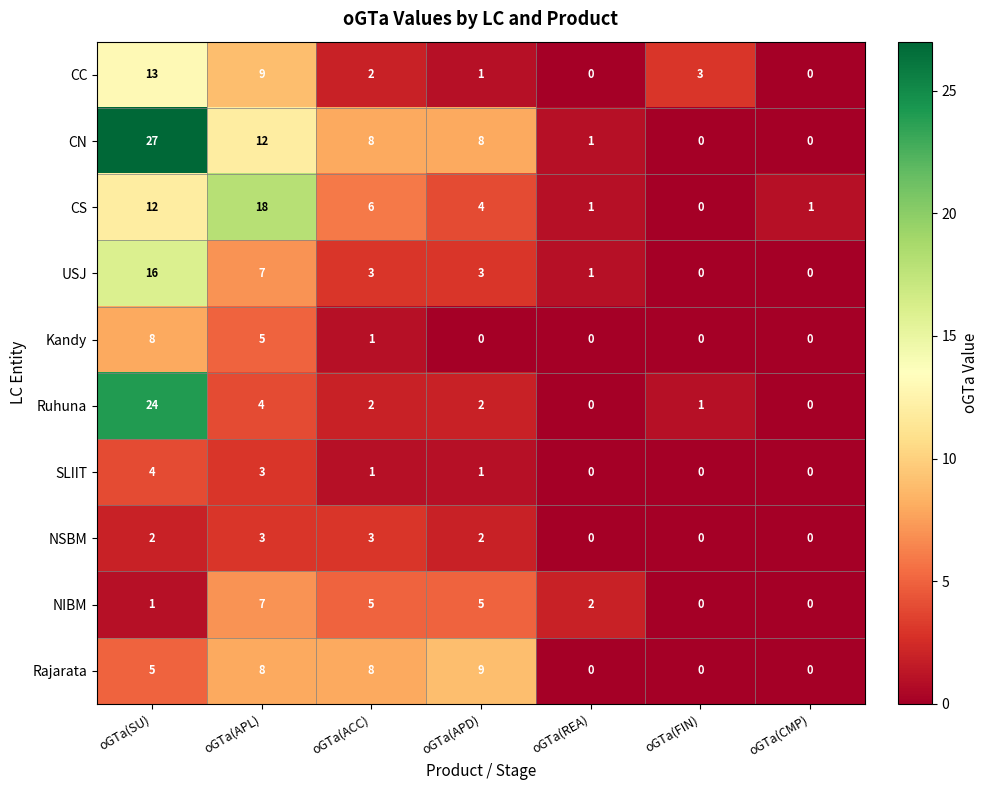

How many values in Ruhuna are above zero?

5